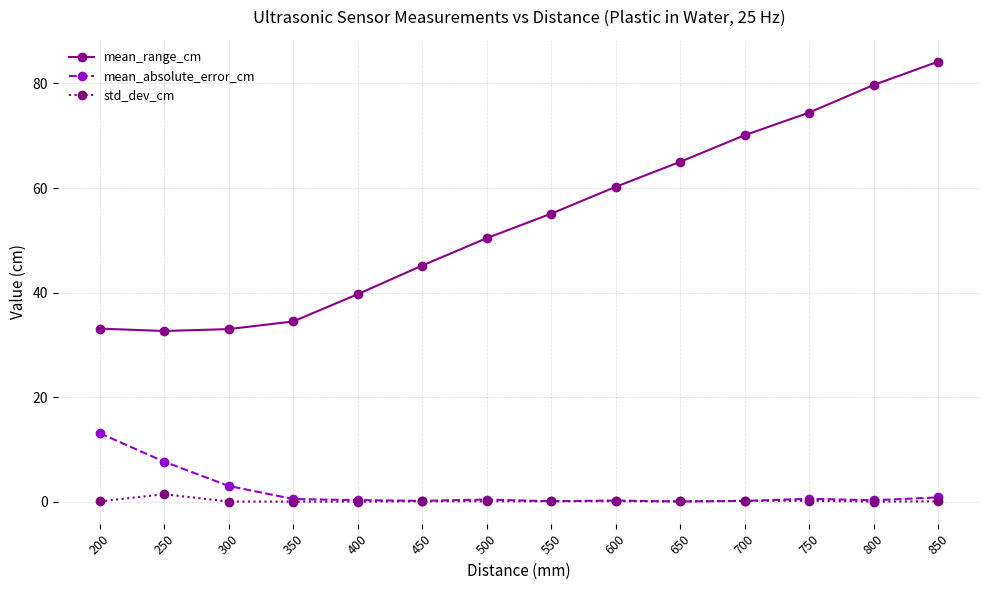

Is this an area chart (filled region under the line)?

No